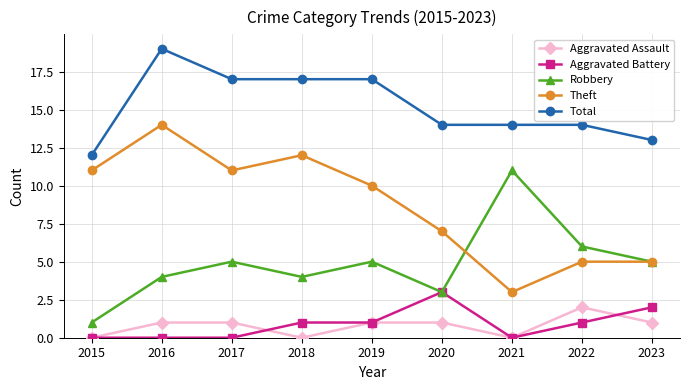

True or false: Theft and Total intersect in this chart.

False